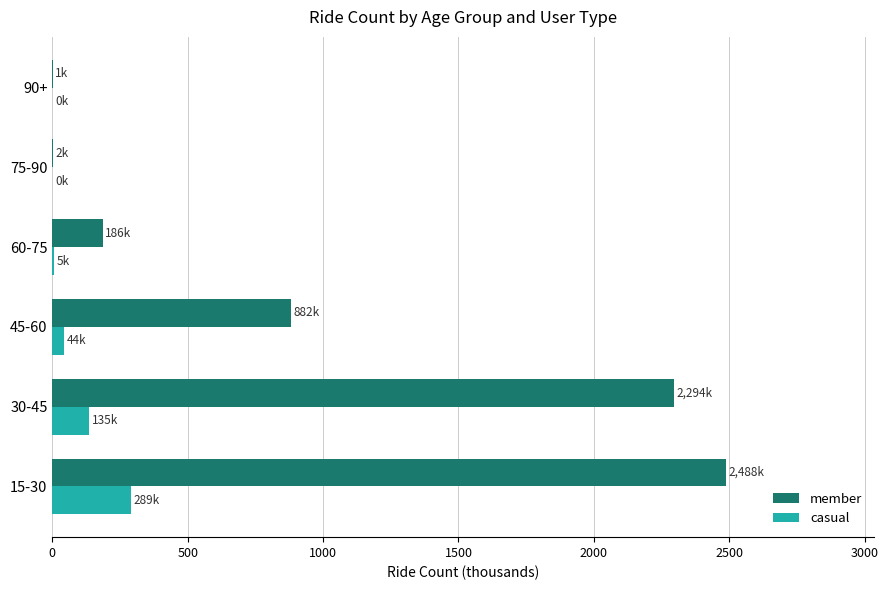

At which category is the sum across all series the highest?

15-30